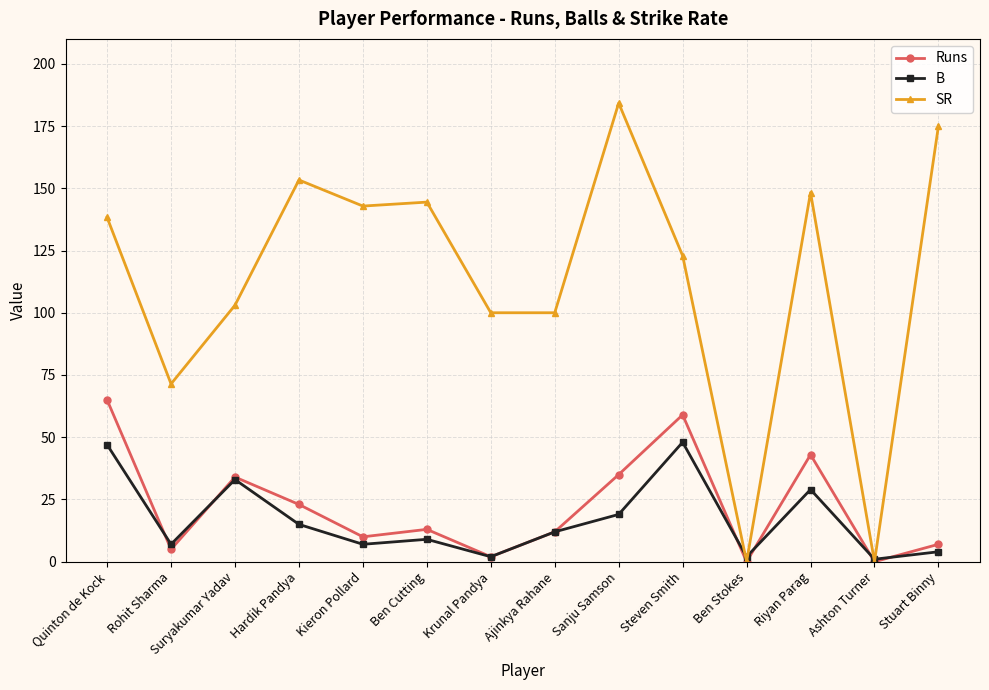

What is the difference between the maximum and minimum values in the SR series?

184.2